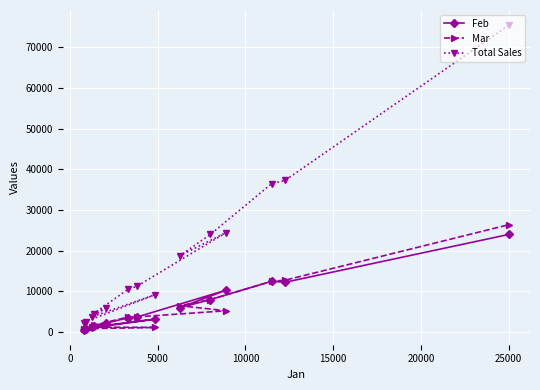

Which series has the largest total across all categories?

Total Sales